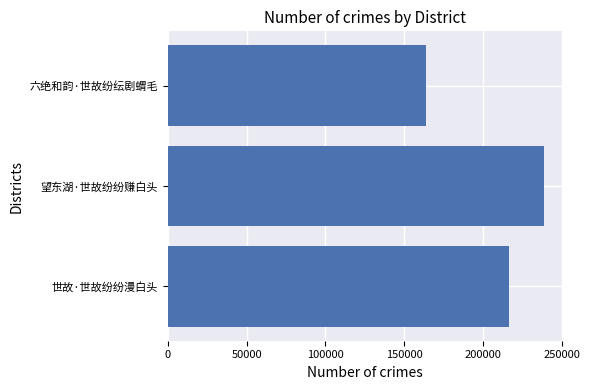

Reading top to bottom, list all the values displayed in this chart.

六绝和韵·世故纷纭剧蝟毛=163963	望东湖·世故纷纷赚白头=238471	世故·世故纷纷漫白头=216364